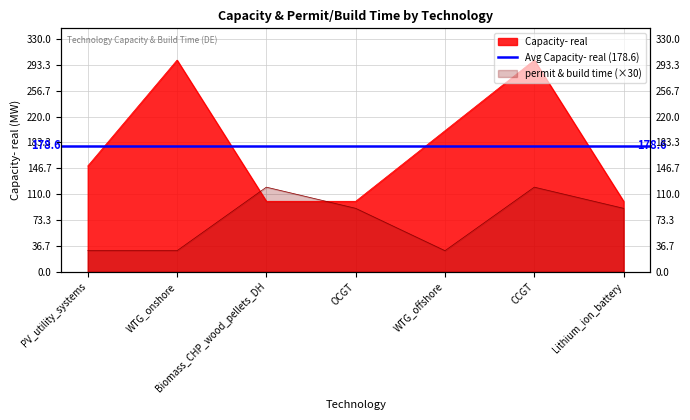

Which series has the largest total across all categories?

Capacity- real